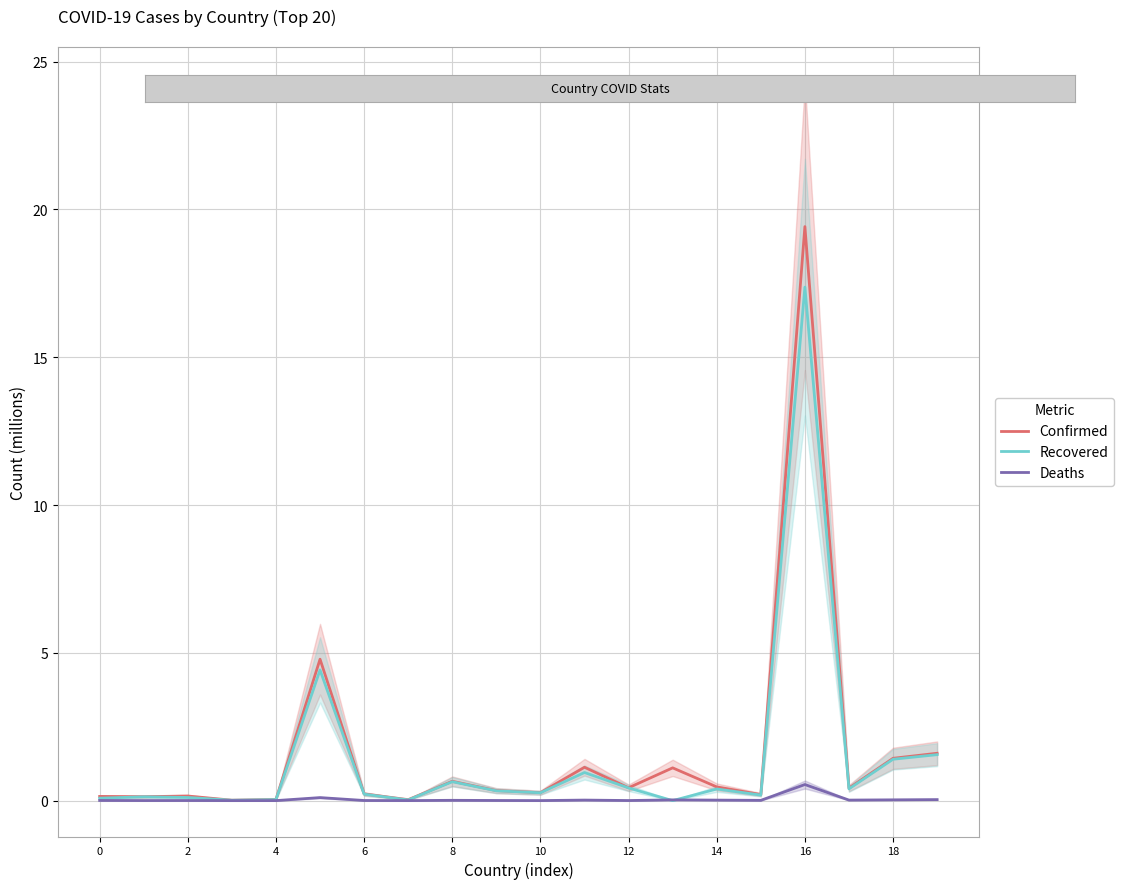

Where is the first local maximum for Recovered?

2